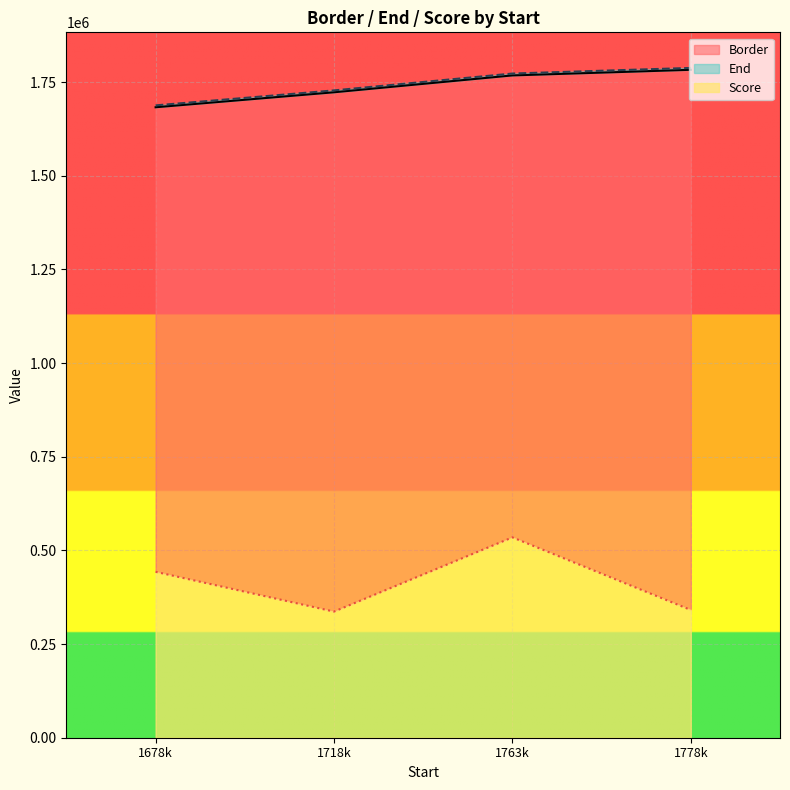

How many distinct data groups are displayed?

3